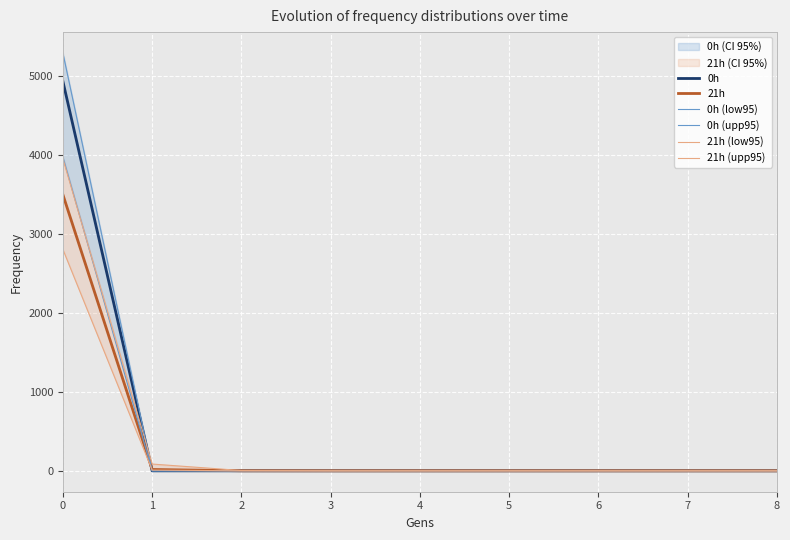

Which series has the widest spread of values?

0h (upp95)